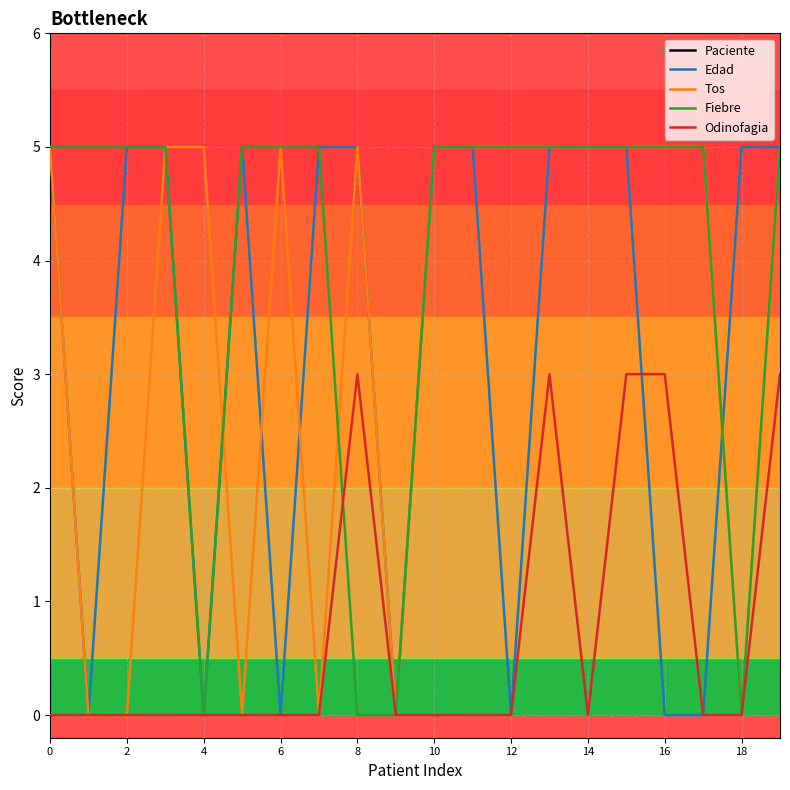

Is the value of Edad at 4 greater than the value of Fiebre at 2?

No